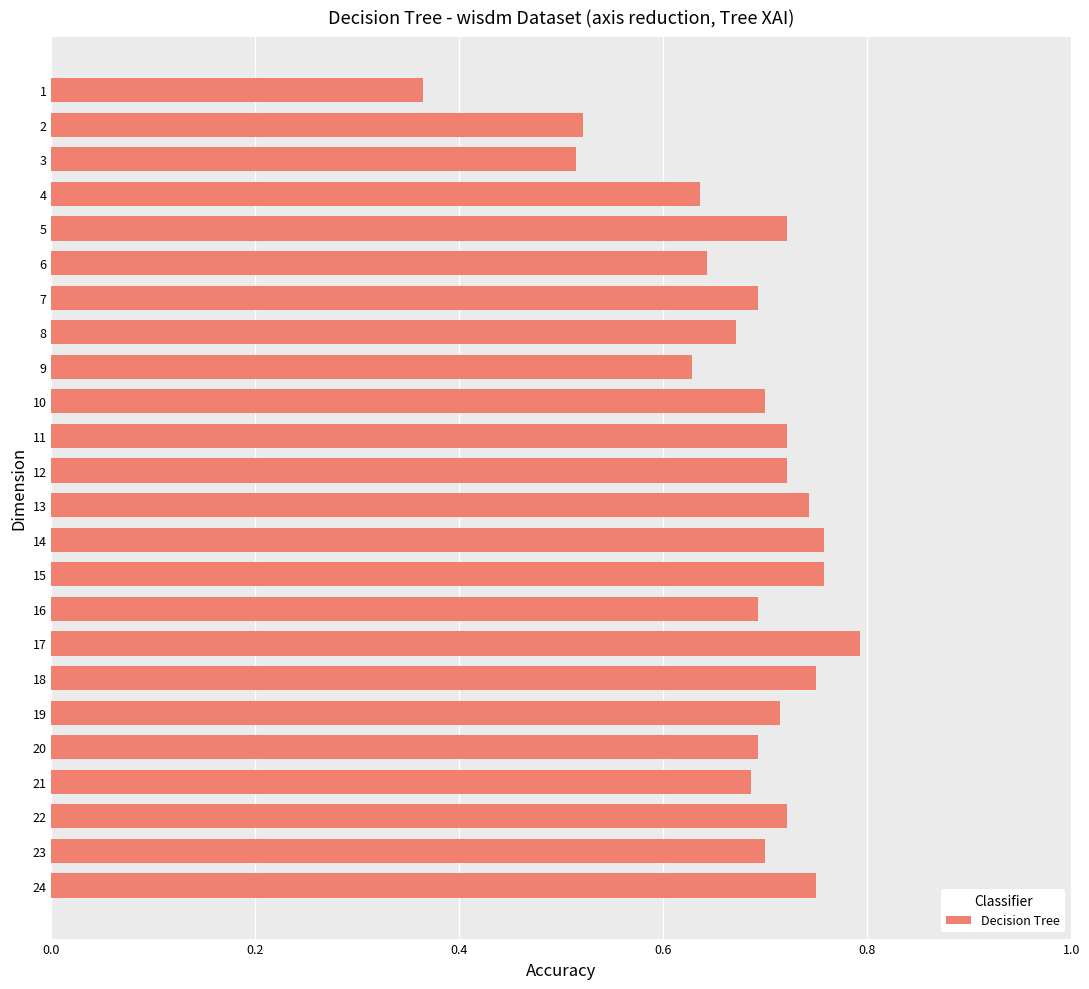

What is the sum of the values at 19 and 4?

1.4